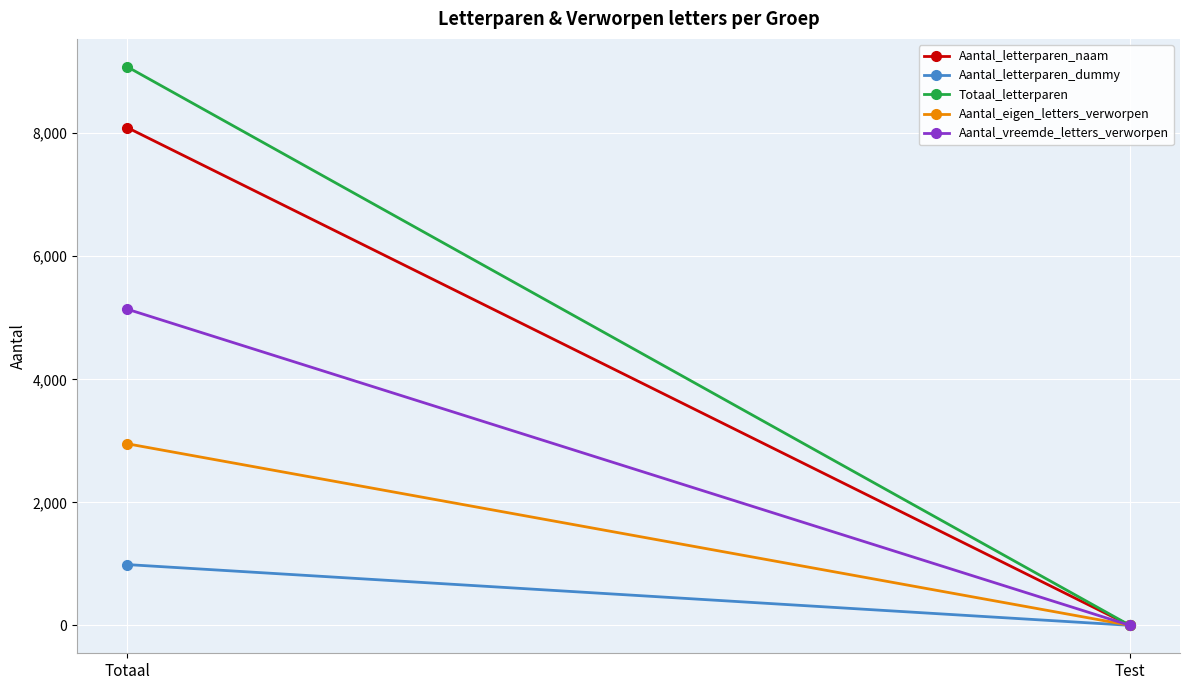

Rank the series at Test from lowest to highest value.

Aantal_letterparen_naam, Aantal_letterparen_dummy, Totaal_letterparen, Aantal_eigen_letters_verworpen, Aantal_vreemde_letters_verworpen